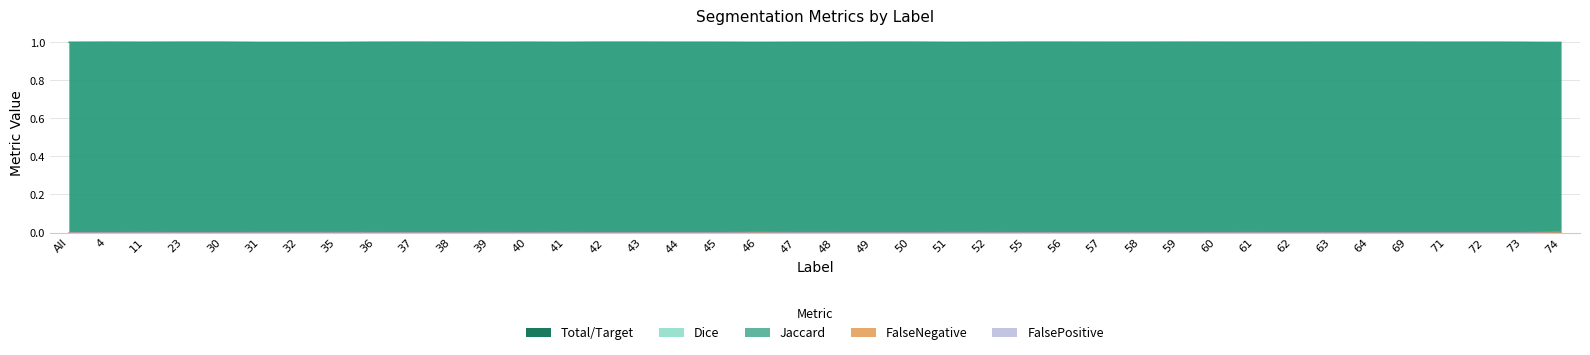

Count the number of data series in this chart.

5